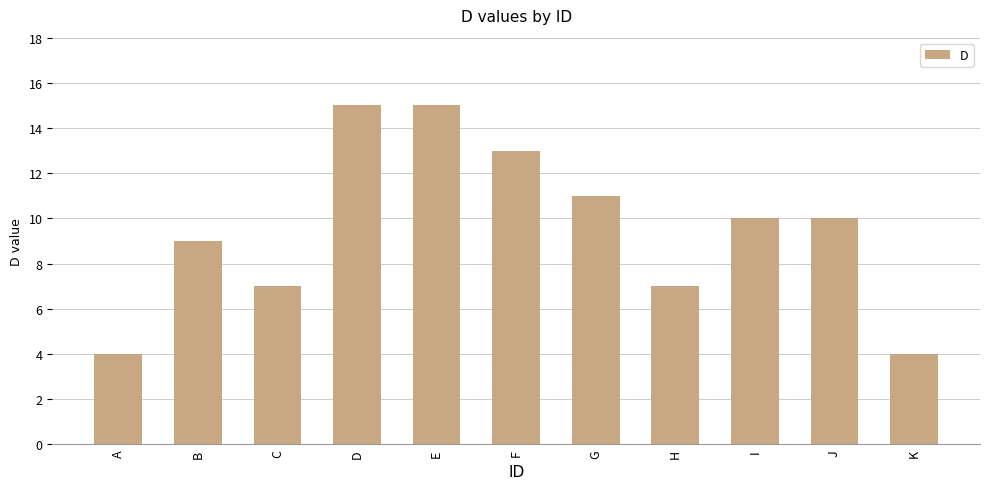

What is the sum of the values at F and G?

24